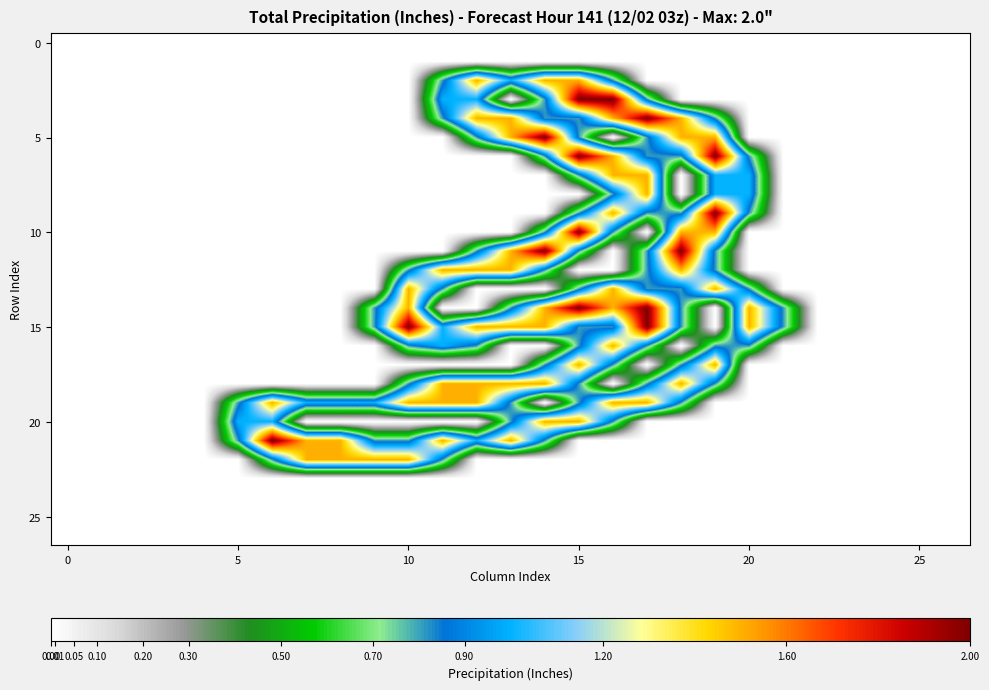

How many categories are shown in the chart?

27